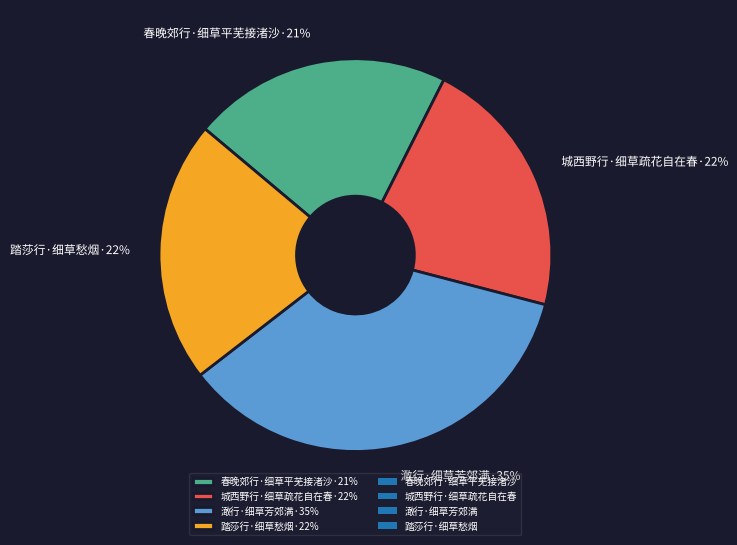

Which category has the biggest portion of the pie?

澉行·细草芳郊满·35%